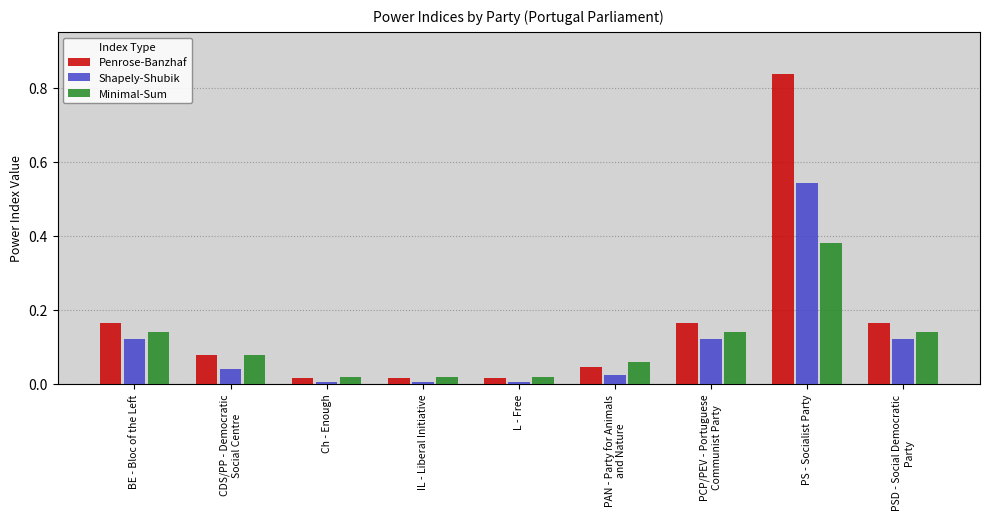

Are the bars horizontal?

No